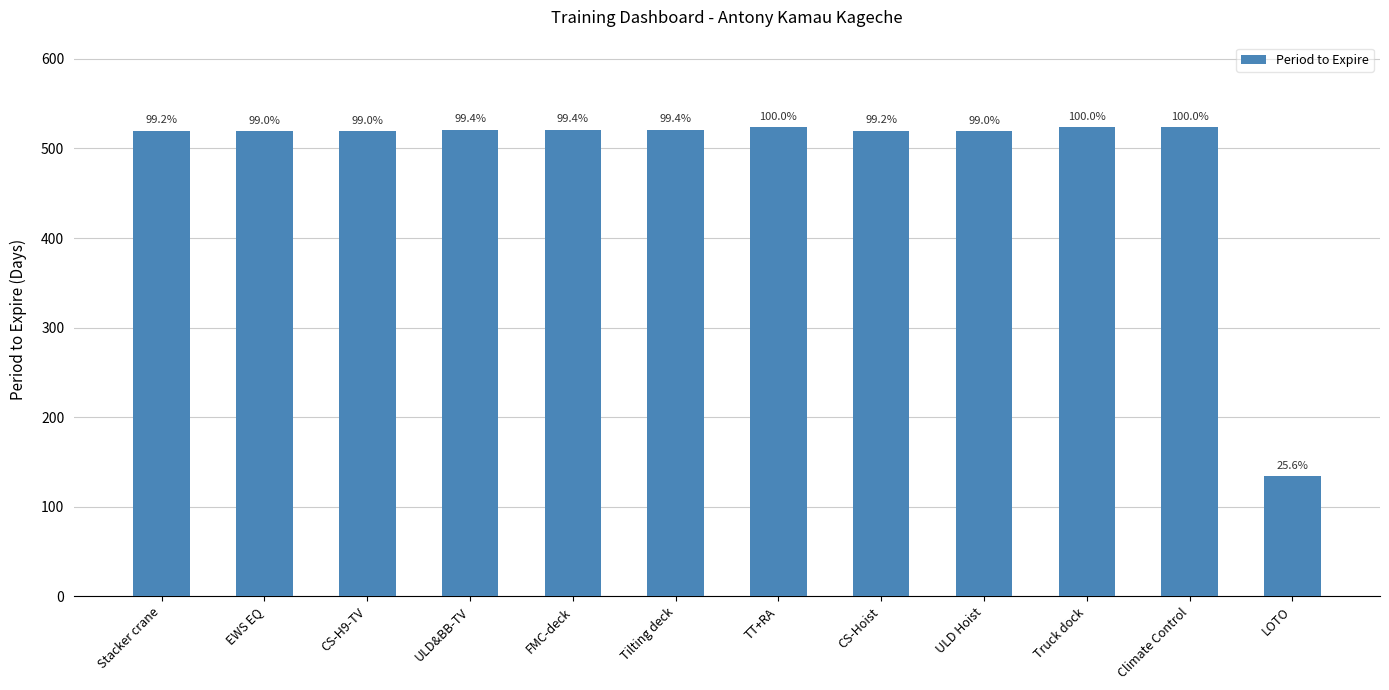

How many bars are there in total?

12